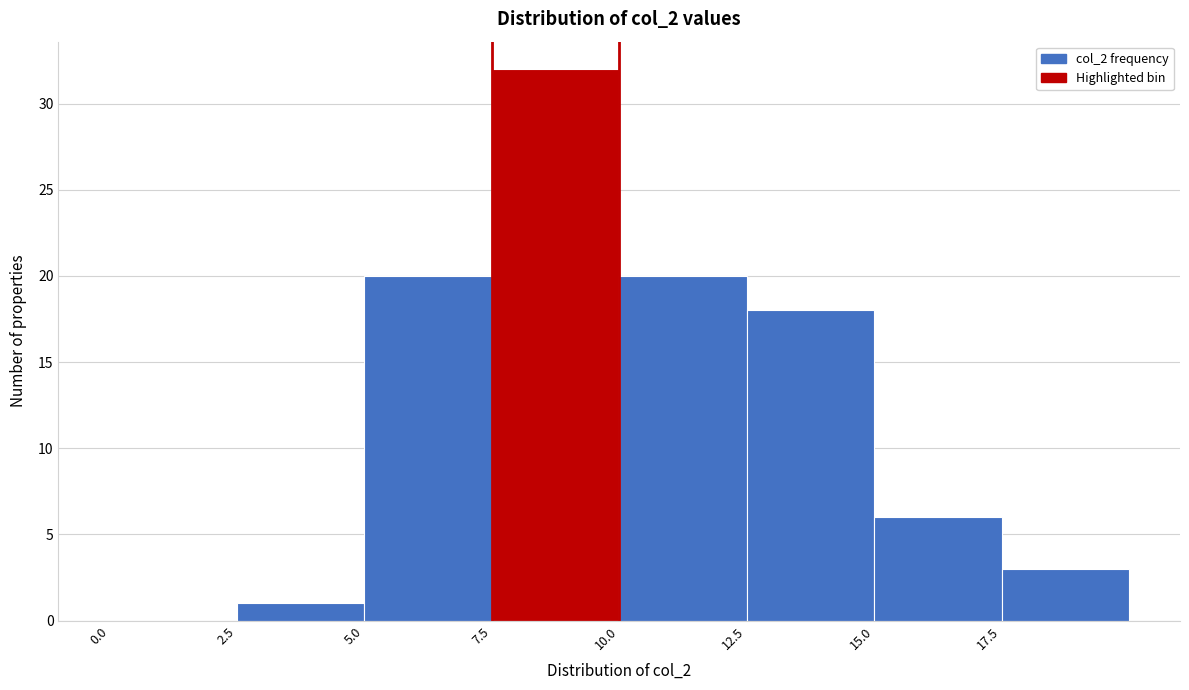

Which range on the x-axis has the tallest bar?

7.5 to 10.0